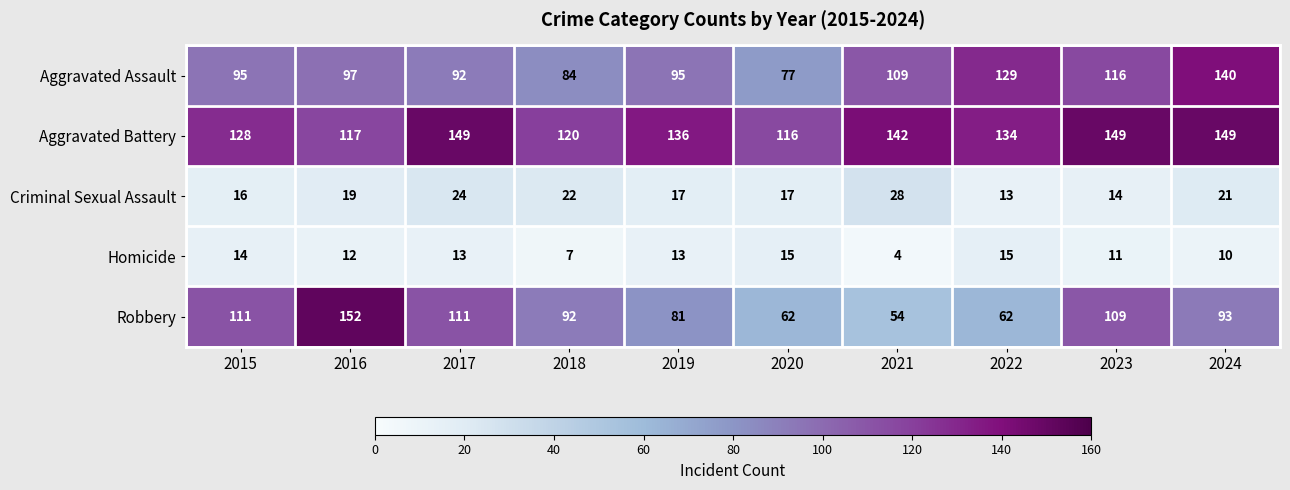

At which label is Homicide closest to 9?

2024